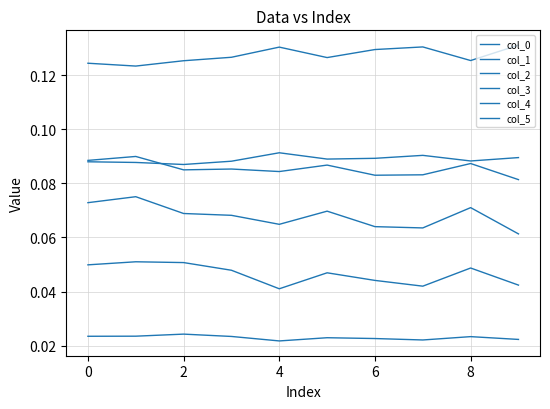

Does the chart have visible grid lines?

Yes